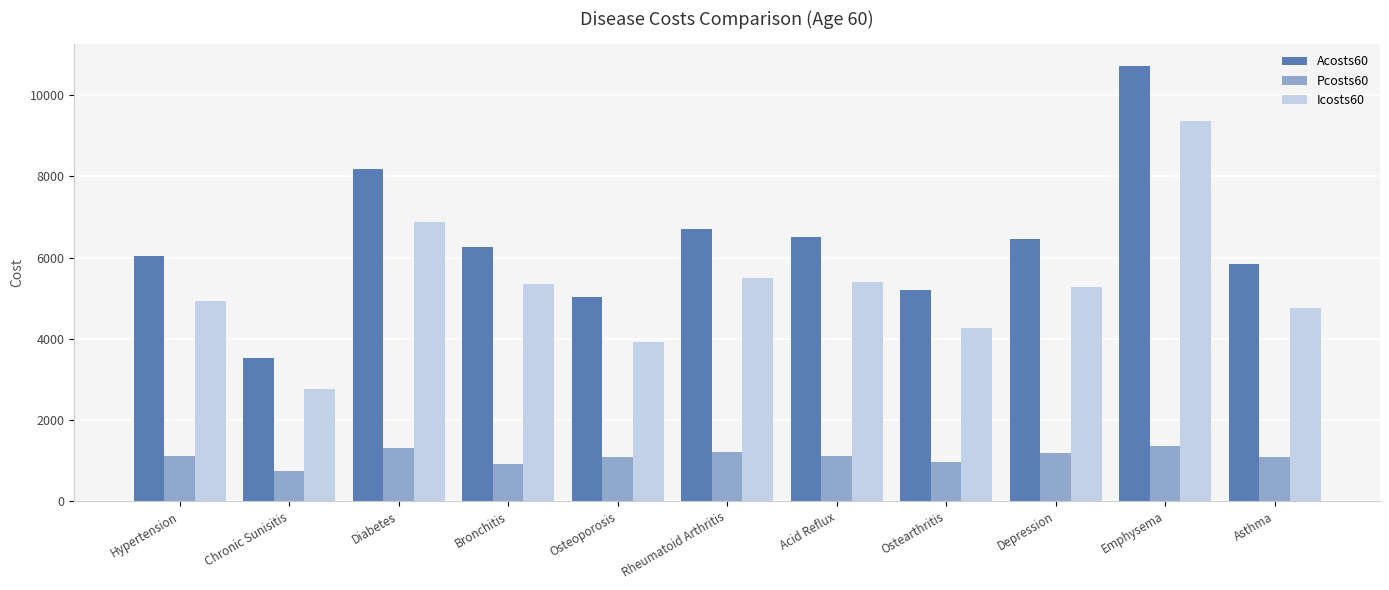

What is the difference between the maximum and minimum values in the Acosts60 series?

7208